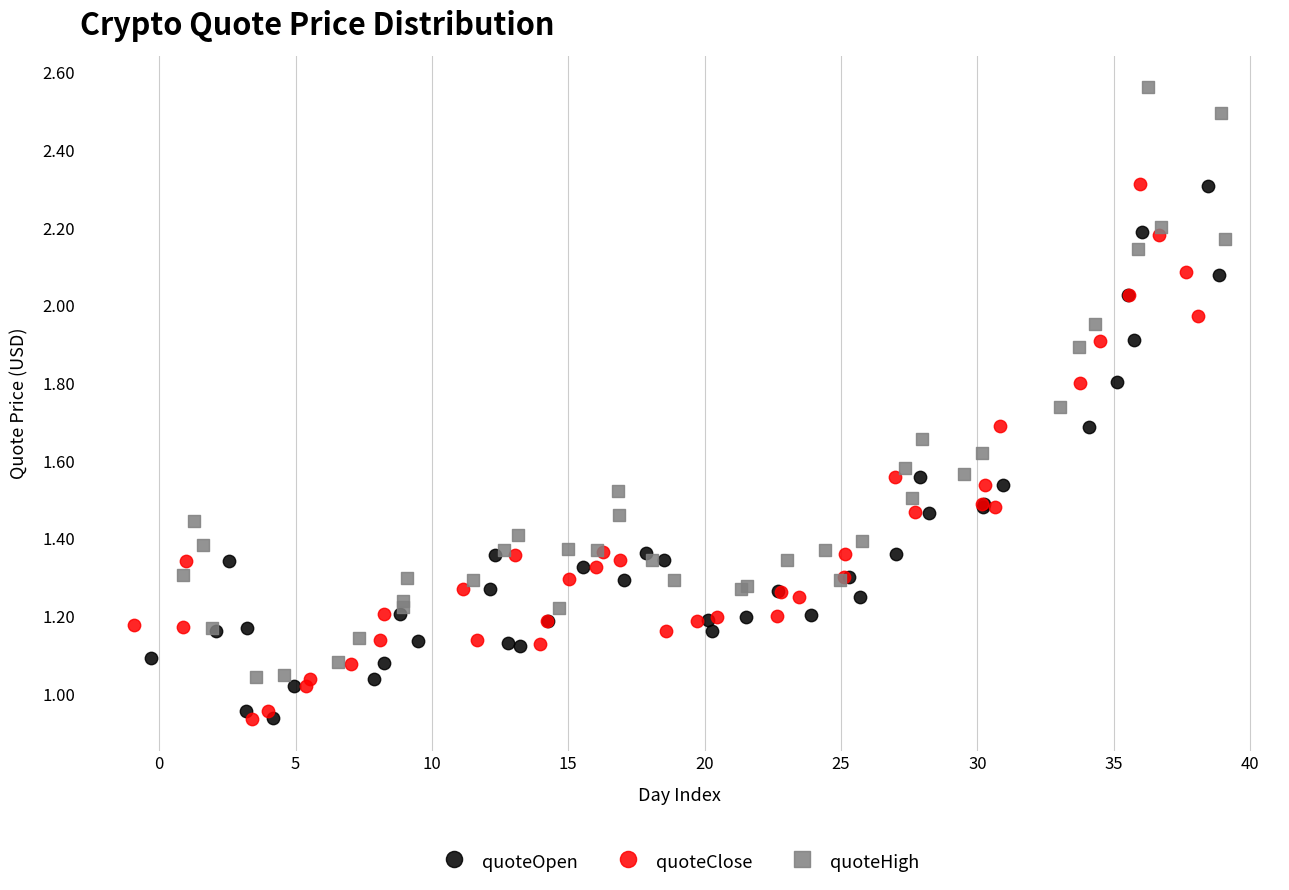

Which series has the widest spread of Y values?

quoteHigh